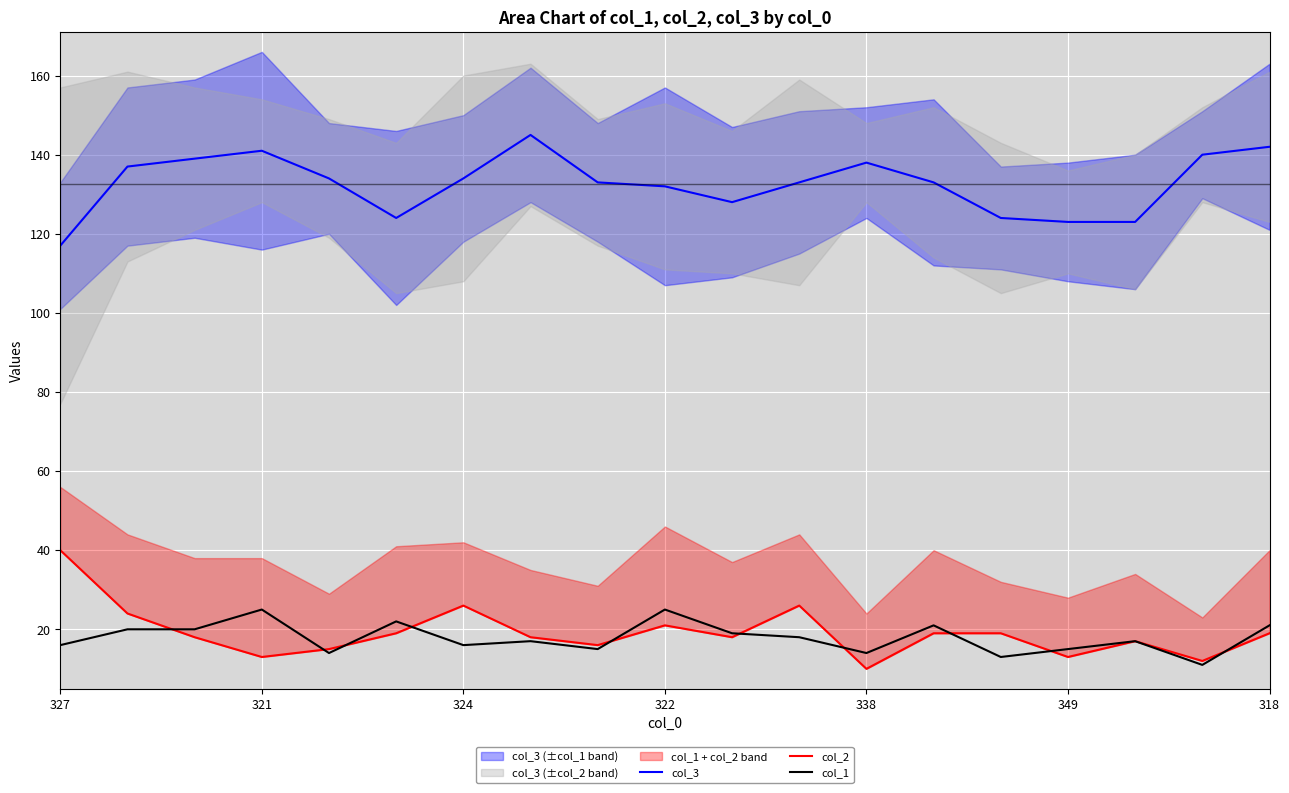

How many series are shown in this chart?

3